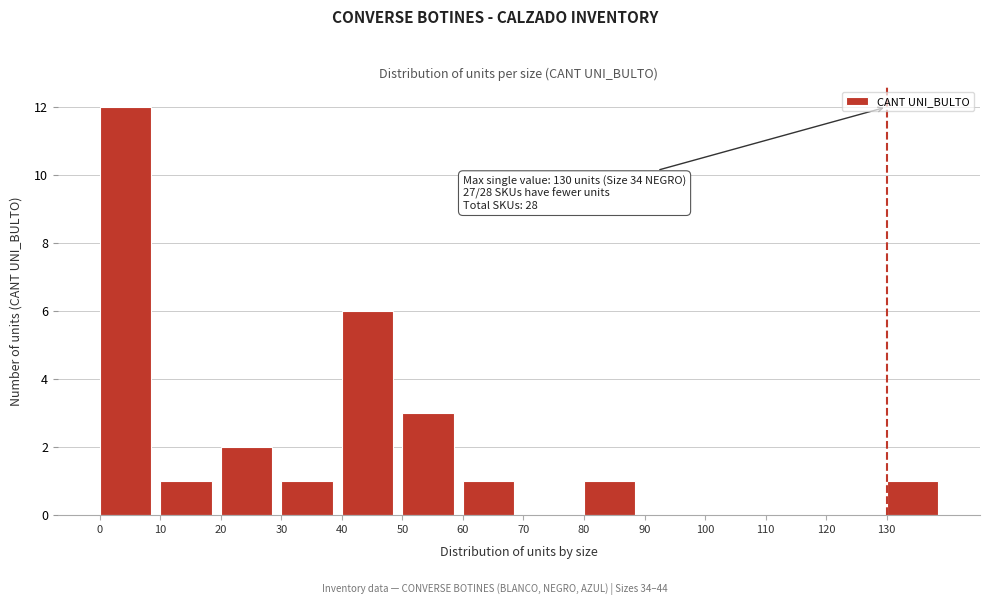

Which range on the x-axis has the tallest bar?

0 to 10